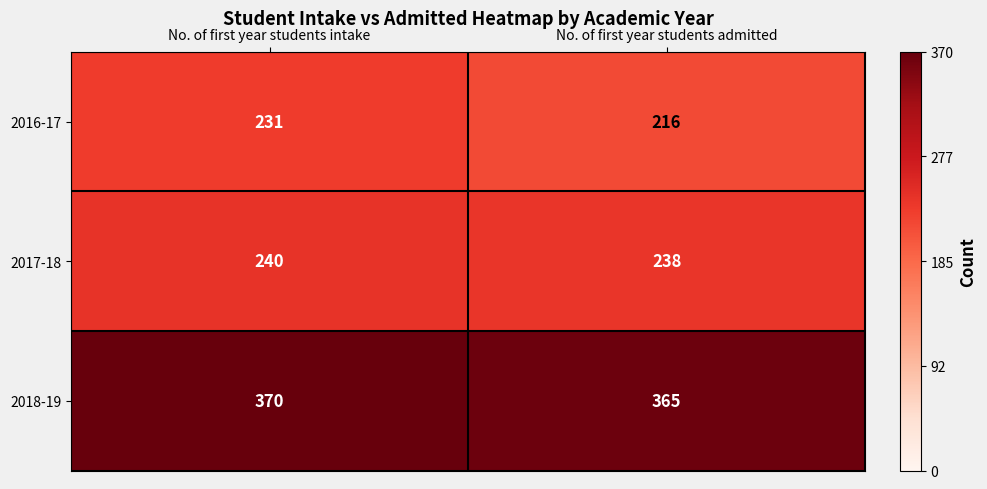

What is the approximate value of 2017-18 at No. of first year students intake?

240